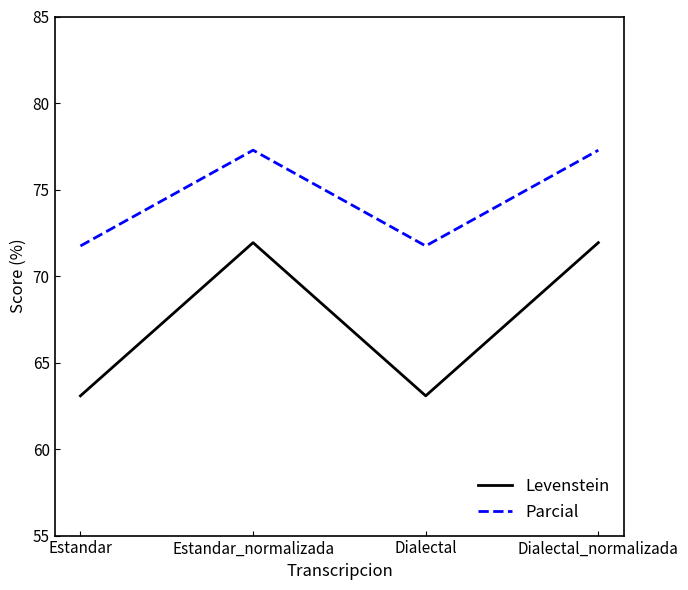

How many values in the Parcial series exceed 77?

2